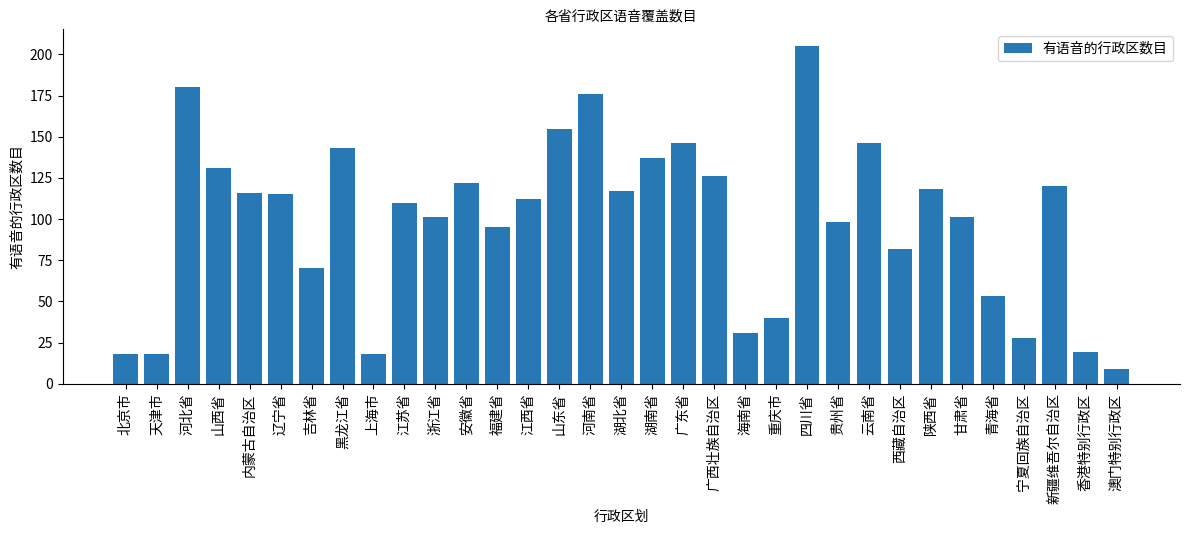

What is the greatest value displayed?

205